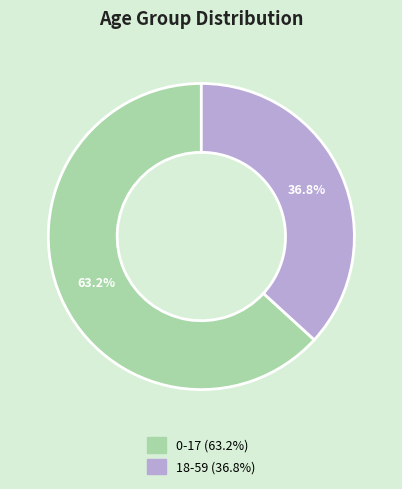

To the nearest percent, what is the difference between the 18-59 and 0-17 slice percentages?

26%